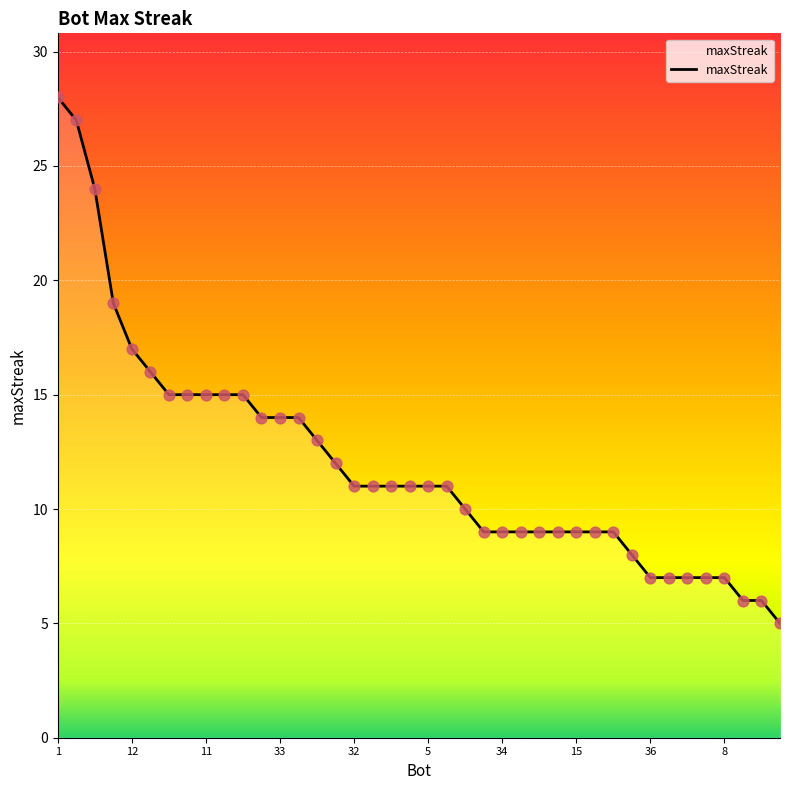

What is the minimum value shown in the chart?

5